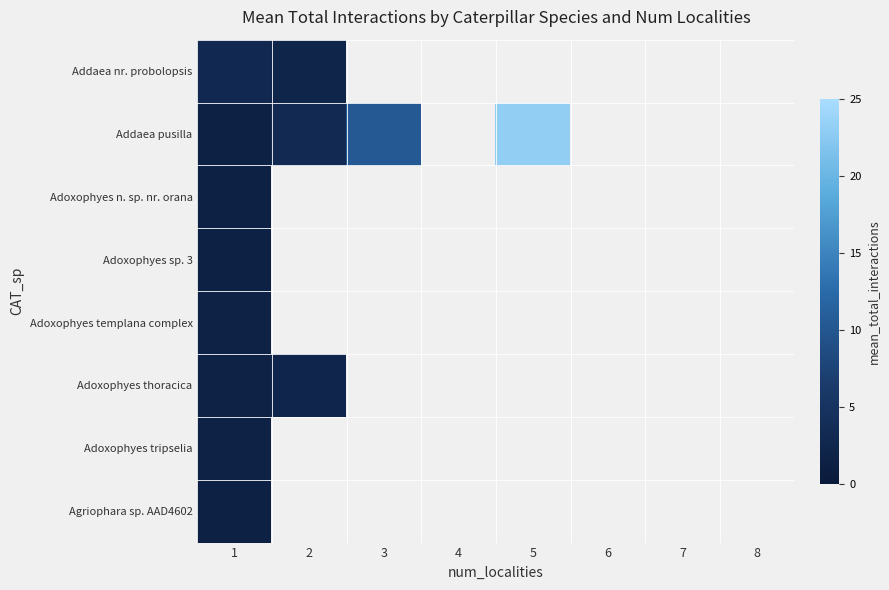

At which label does Addaea nr. probolopsis reach its minimum?

2